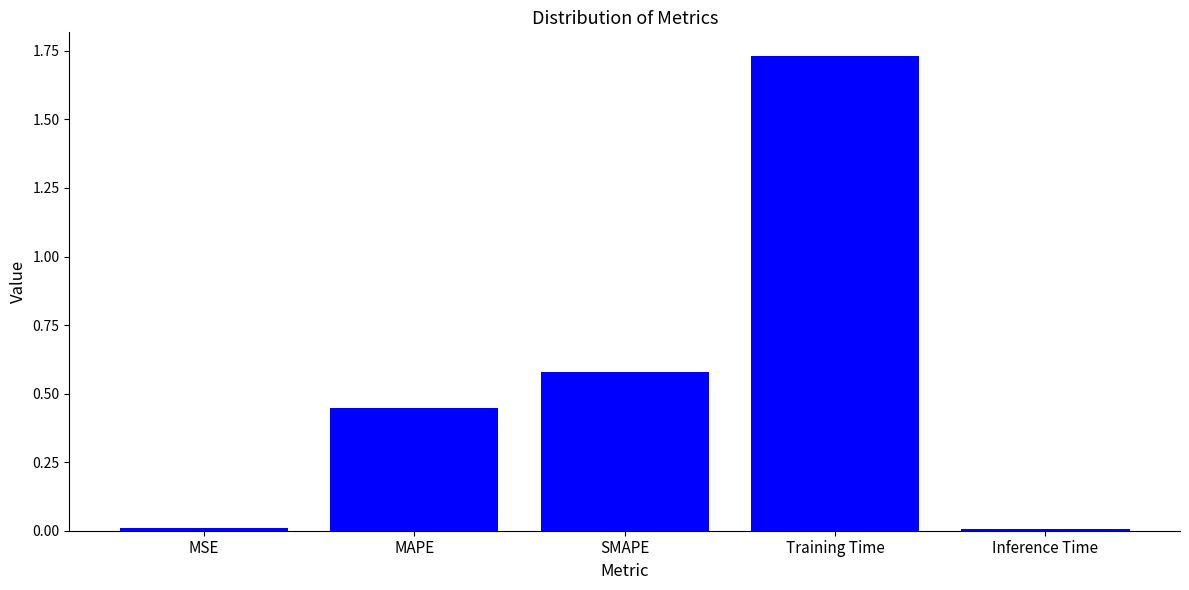

Which has a higher value, Inference Time or MAPE?

MAPE